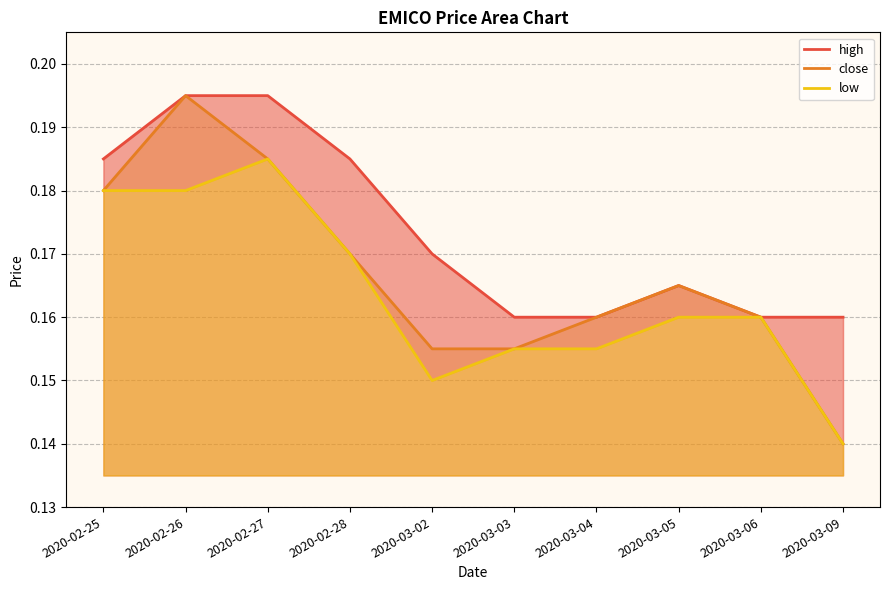

Reading left to right, list all the values displayed in this chart.

high: 2020-02-25=0.2	2020-02-26=0.2	2020-02-27=0.2	2020-02-28=0.2	2020-03-02=0.2	2020-03-03=0.2	2020-03-04=0.2	2020-03-05=0.2	2020-03-06=0.2	2020-03-09=0.2
close: 2020-02-25=0.2	2020-02-26=0.2	2020-02-27=0.2	2020-02-28=0.2	2020-03-02=0.2	2020-03-03=0.2	2020-03-04=0.2	2020-03-05=0.2	2020-03-06=0.2	2020-03-09=0.1
low: 2020-02-25=0.2	2020-02-26=0.2	2020-02-27=0.2	2020-02-28=0.2	2020-03-02=0.1	2020-03-03=0.2	2020-03-04=0.2	2020-03-05=0.2	2020-03-06=0.2	2020-03-09=0.1